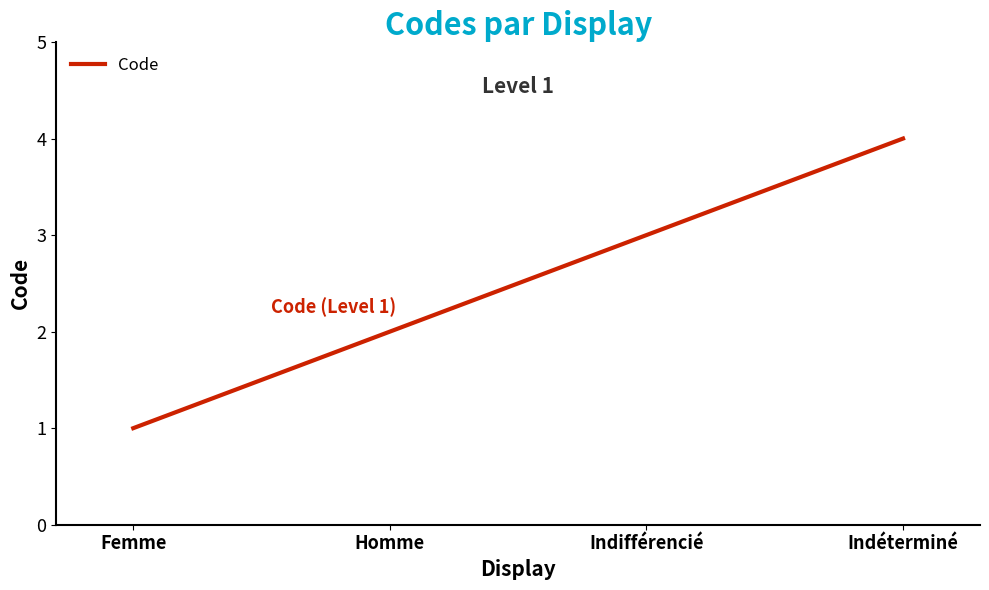

How many categories are shown in the chart?

4